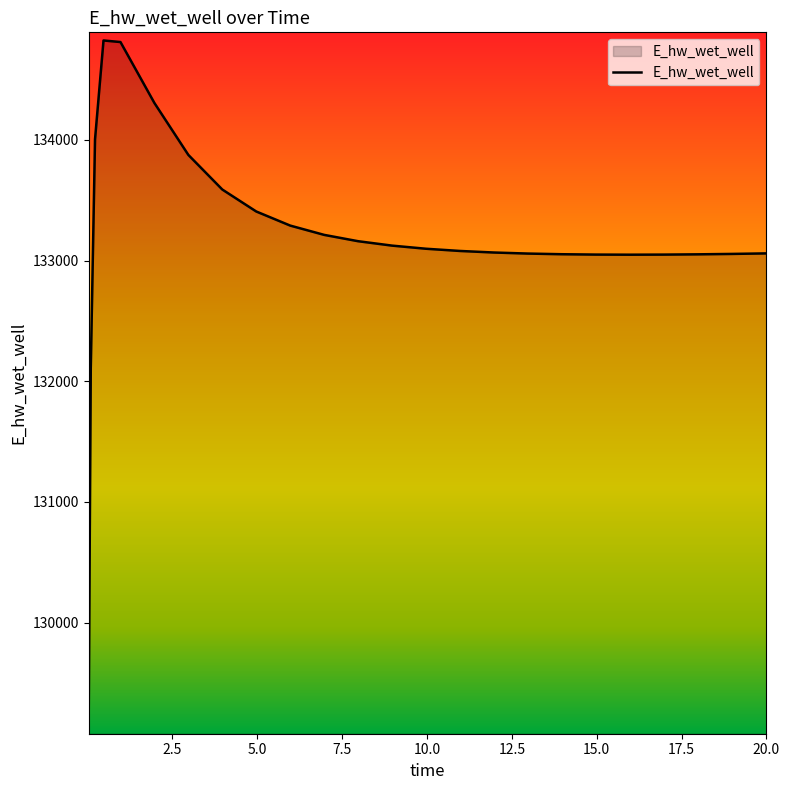

What is the difference between the maximum and minimum values?

5681.3